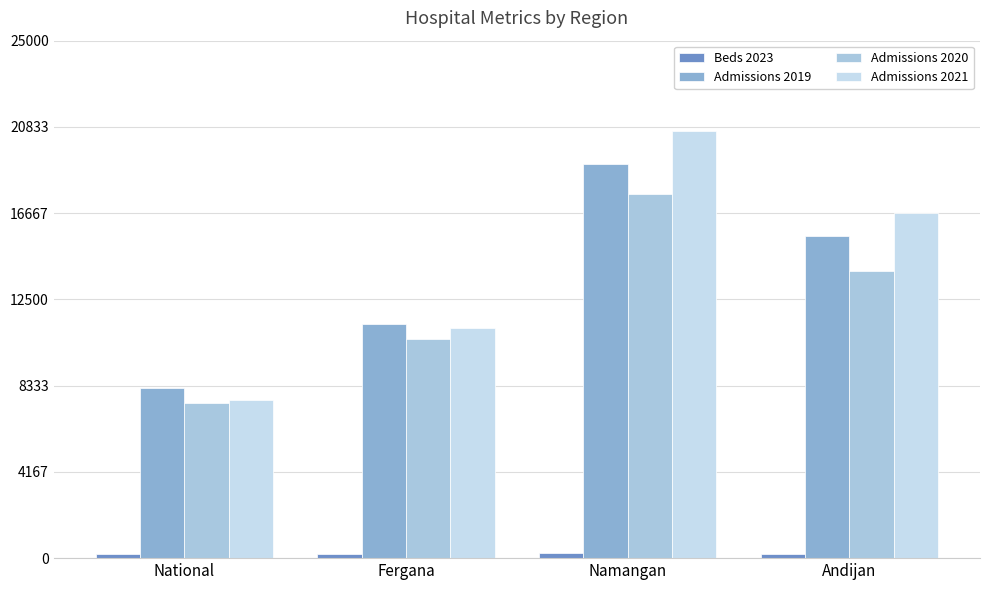

How many groups of bars are there?

4